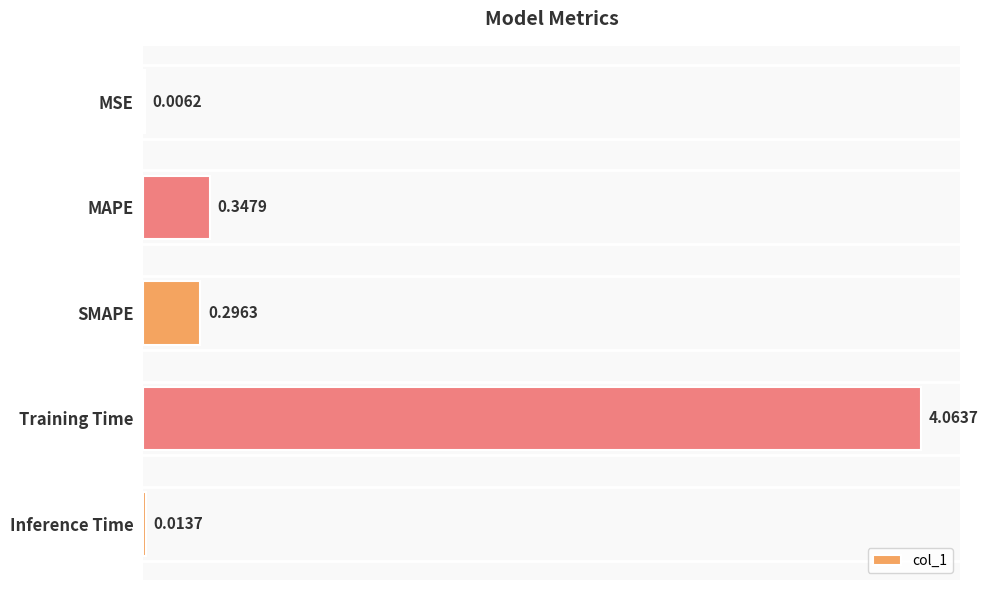

Which label corresponds to the largest value in the chart?

Training Time